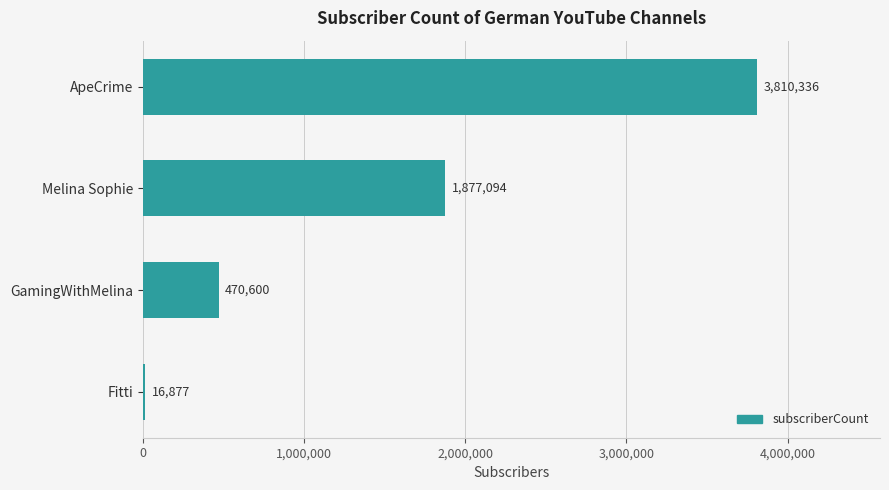

Is it true that the value at Melina Sophie is 1113349?

False